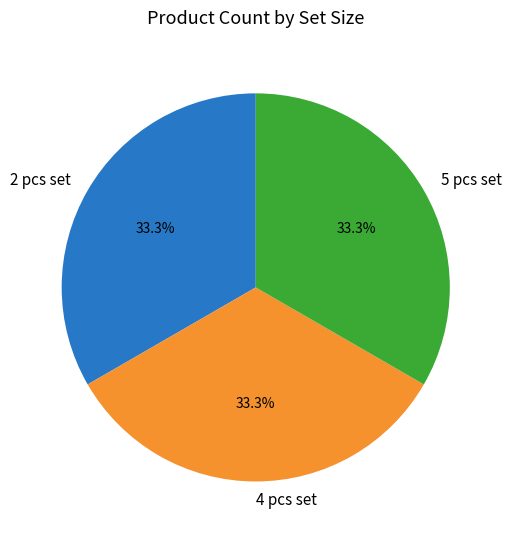

Approximately how many times larger is the value at 2 pcs set compared to 5 pcs set?

1.0